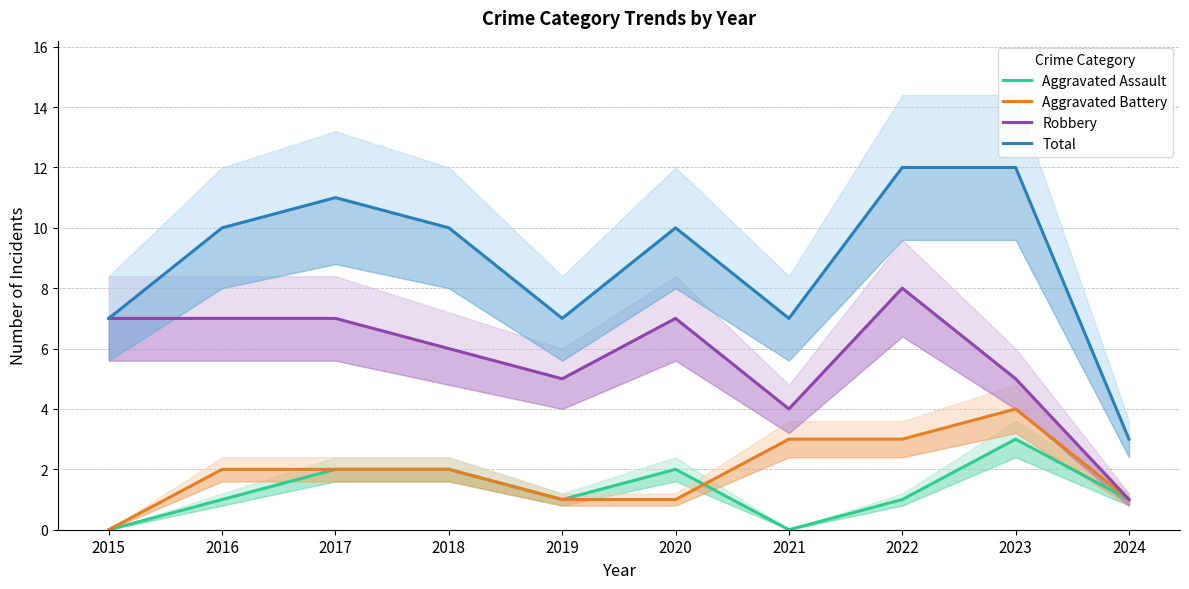

How many interior local peaks does the Total series have?

2